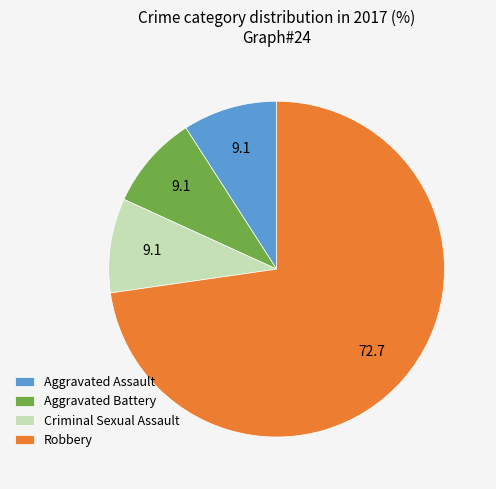

What is the ratio of the value at Robbery to the value at Criminal Sexual Assault?

8.0